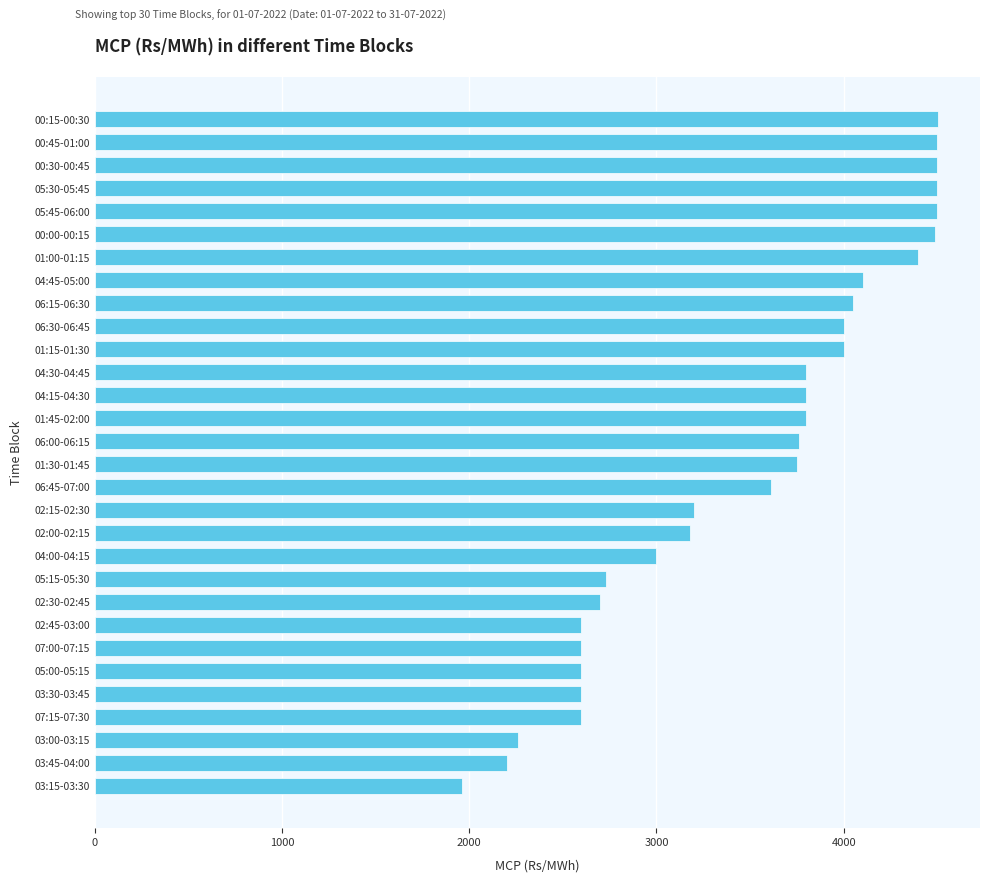

How many distinct data groups are displayed?

1